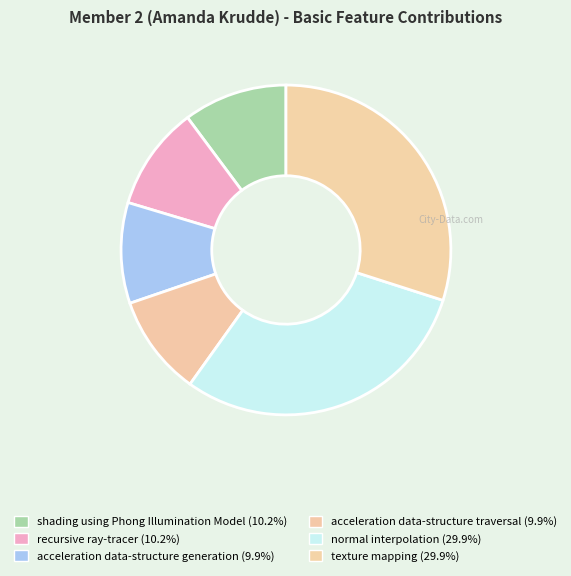

How many slices are in this pie chart?

6